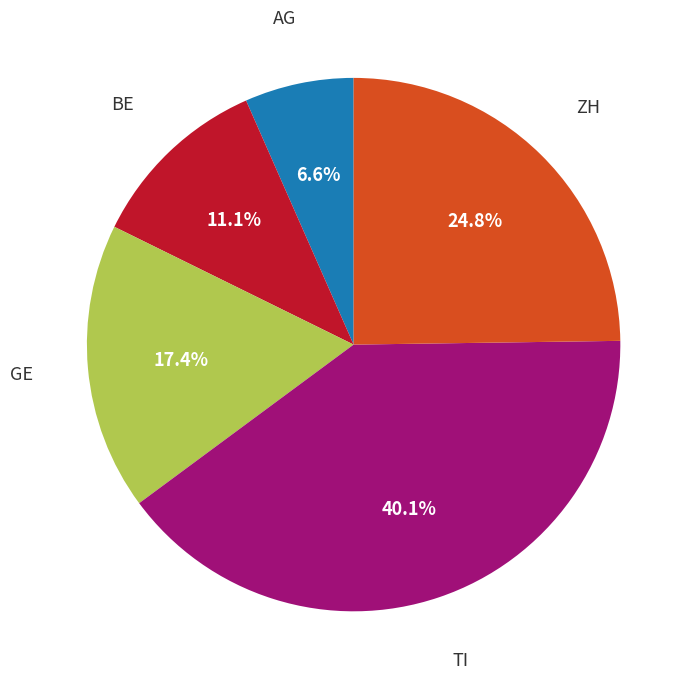

Does any single category account for the majority?

No